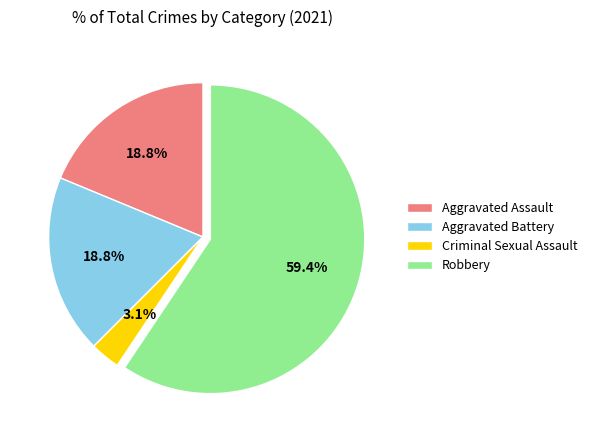

Approximately how many times larger is the value at Aggravated Battery compared to Aggravated Assault?

1.0